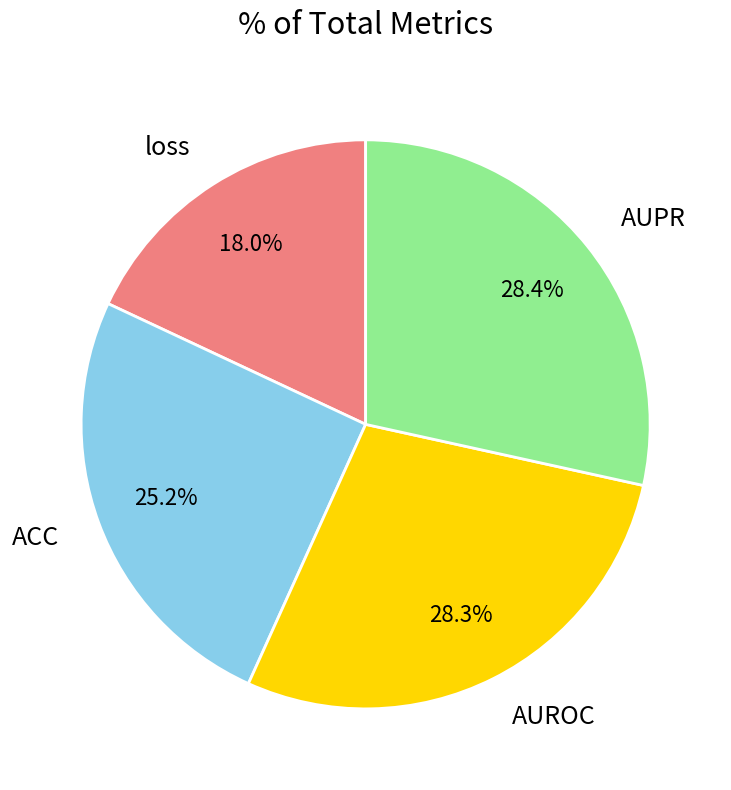

To the nearest percent, what is the difference between the largest and smallest slice percentages?

10%